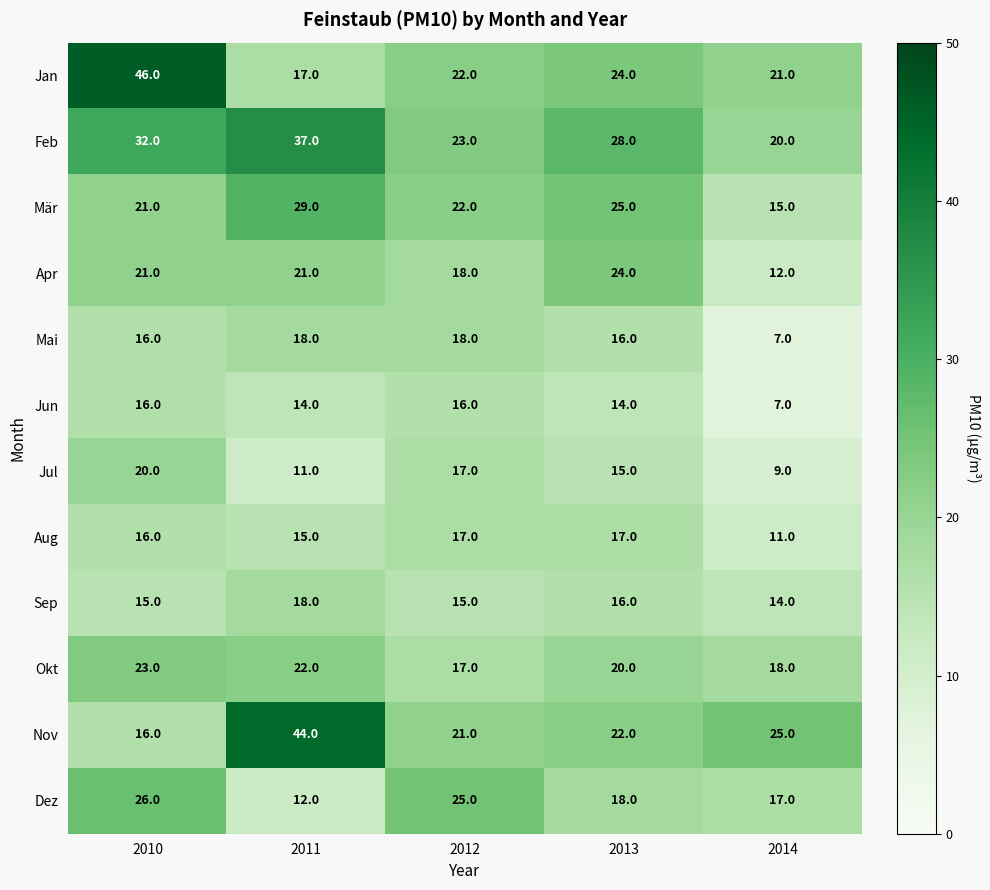

What is the difference between the Nov values at 2010 and 2014?

9